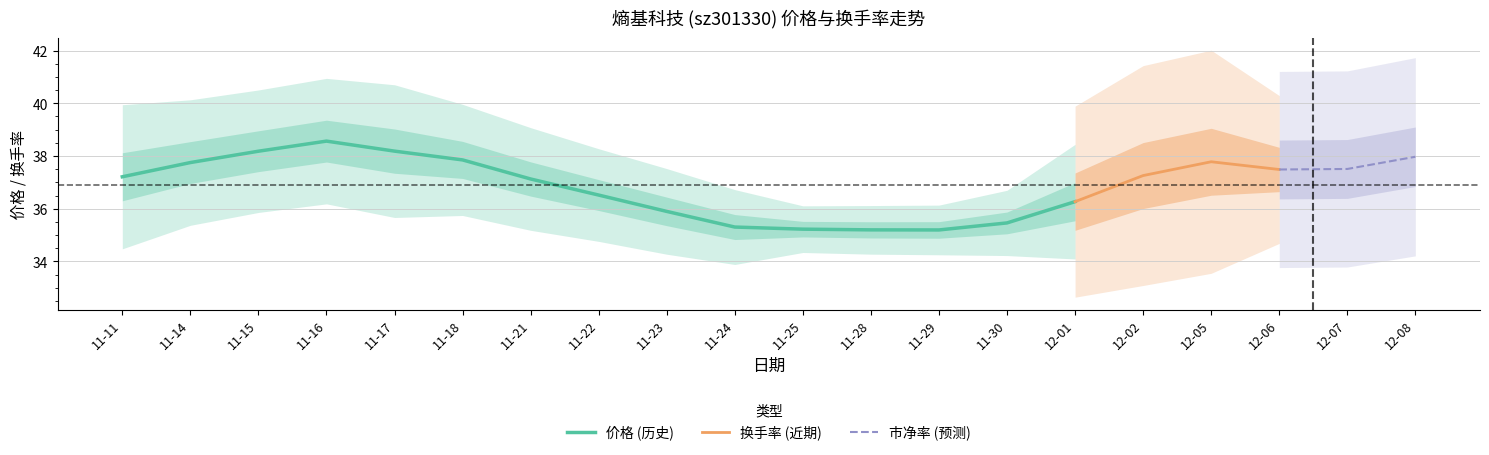

What is the lowest value of the 价格 (历史) series?

35.2